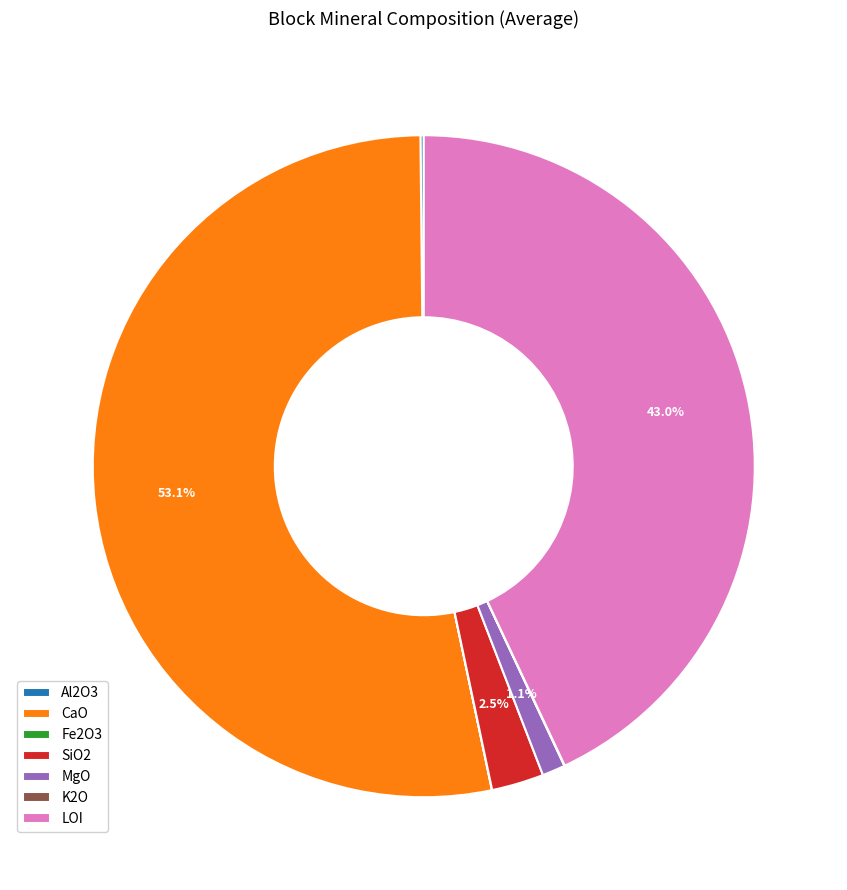

Between CaO and MgO, which is larger?

CaO